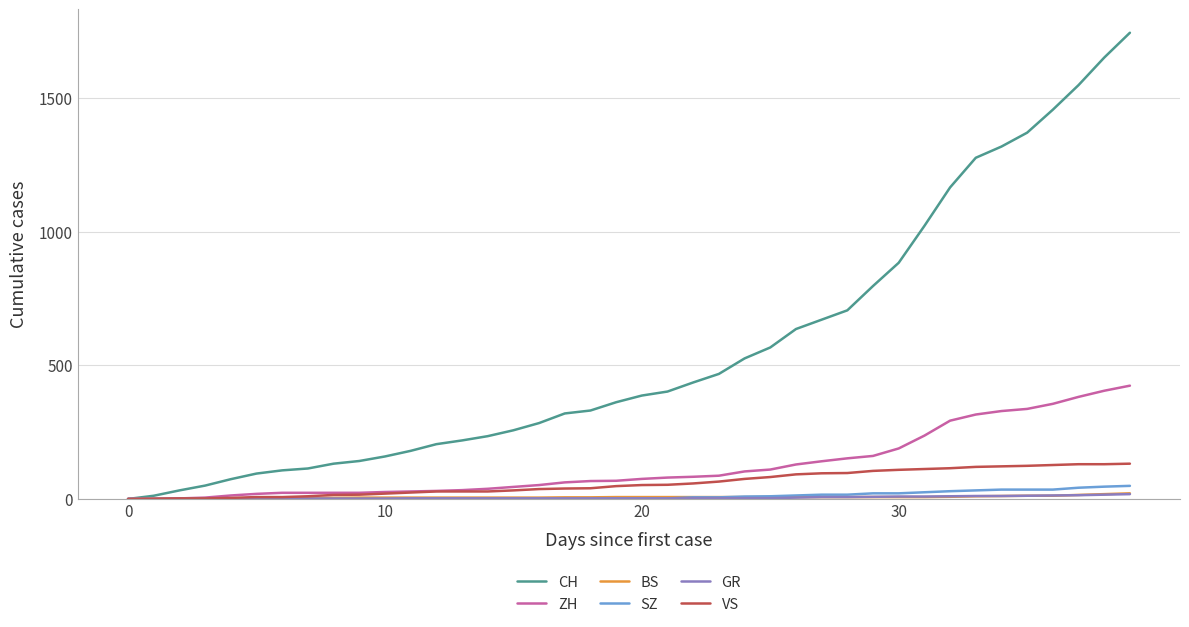

Which series has the widest spread of values?

CH